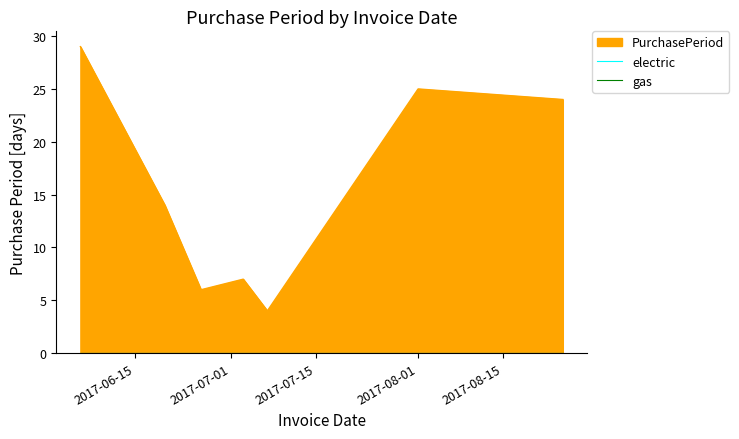

Reading left to right, extract all data points from this chart.

29	14	6	7	4	25	24